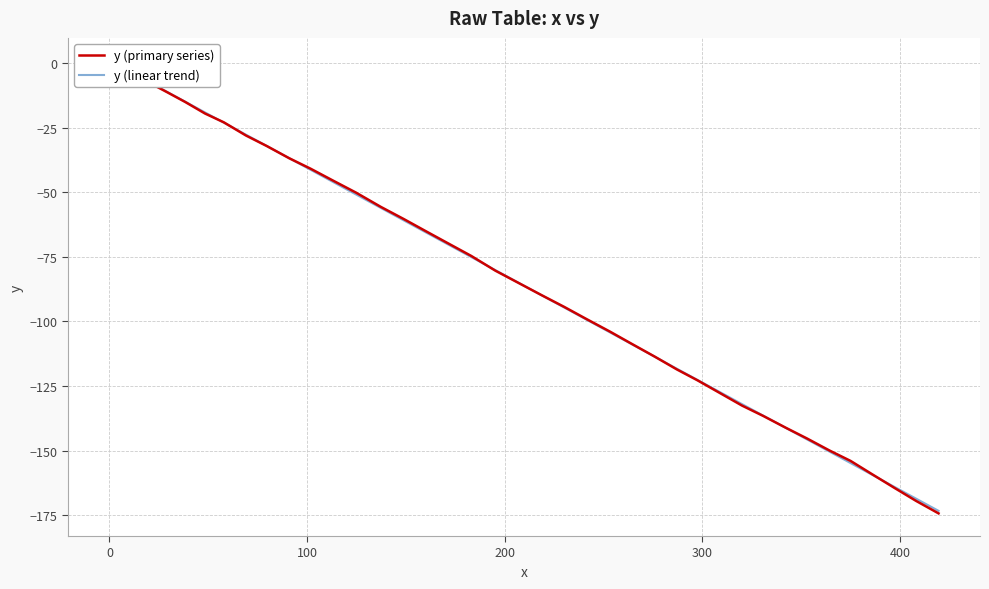

What is the sum of all y (primary series) values?

-3315.2